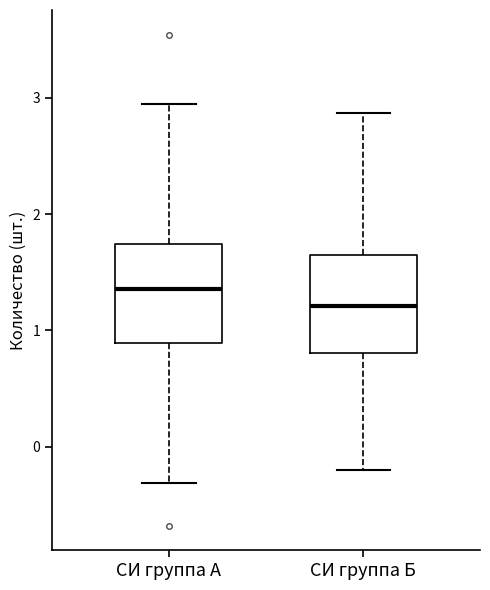

Where is the upper edge of the box for СИ группа Б on the y-axis? The values are not printed on the chart, so give them approximately, as read against the axis.

1.6